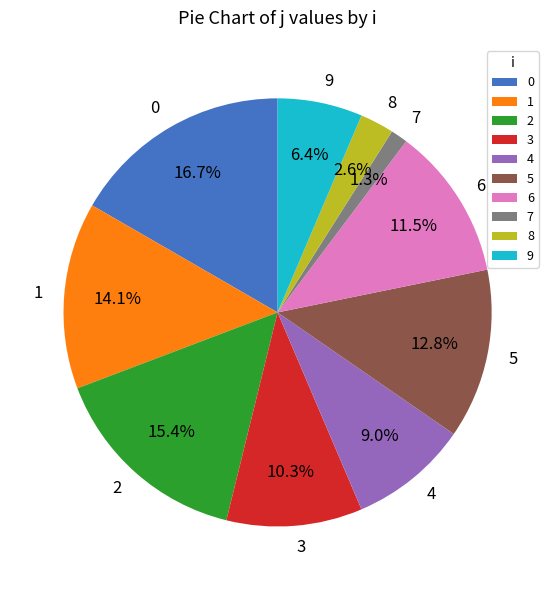

To the nearest percent, what is the difference between the 8 and 4 slice percentages?

6%